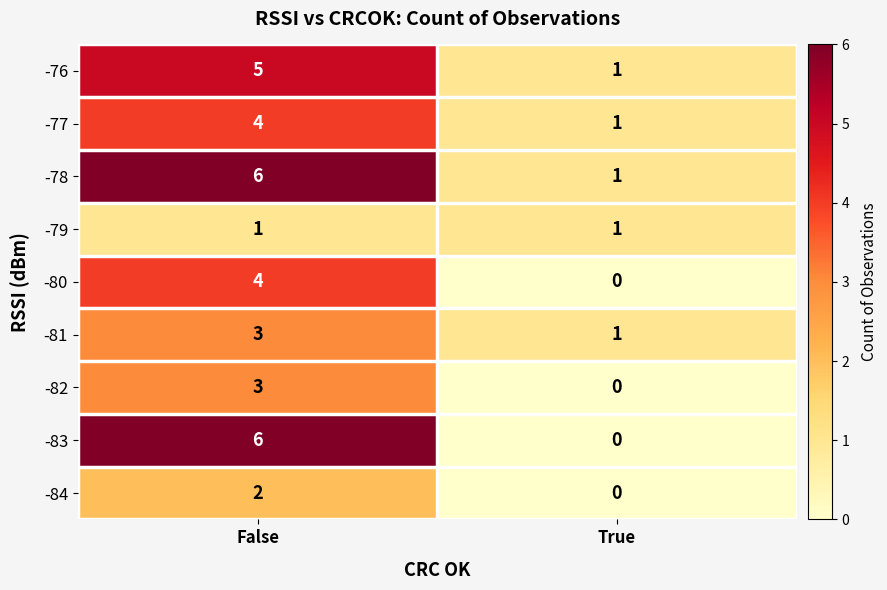

List the labels in order of -83 value, largest first.

False, True